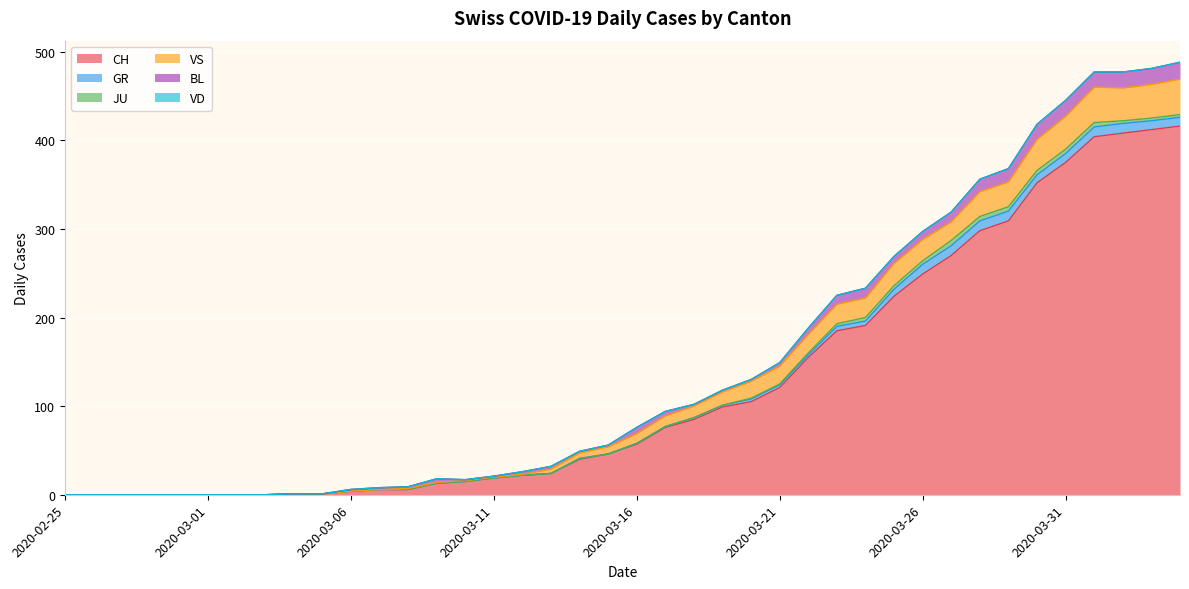

Rank the series at 2020-03-24 from highest to lowest value.

CH, VS, BL, GR, JU, VD